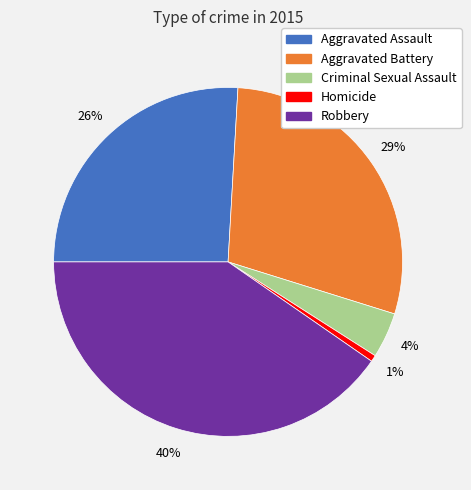

What is the largest slice in the pie chart?

Robbery